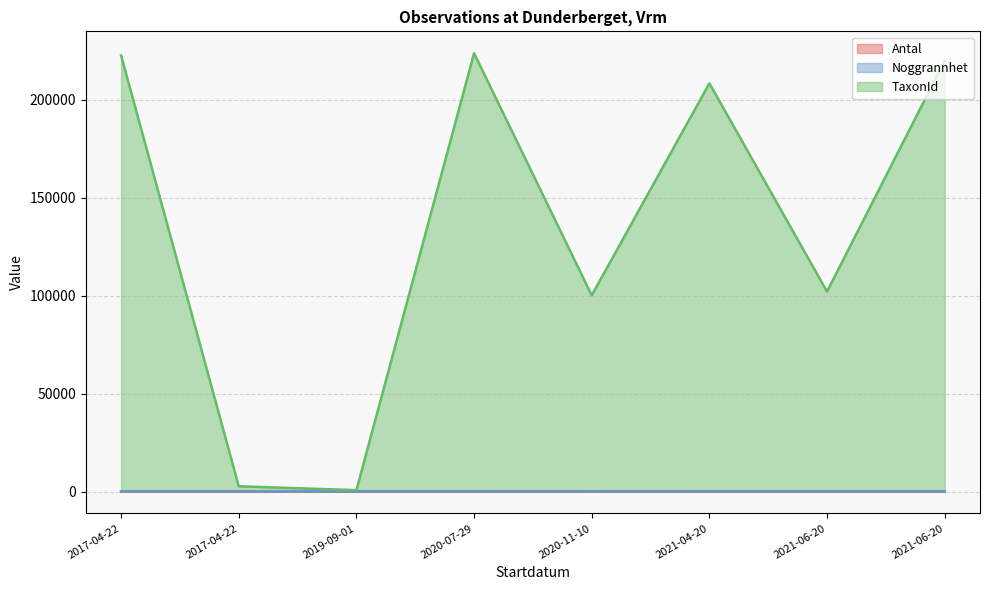

At which category does Antal reach its first local valley?

2020-07-29